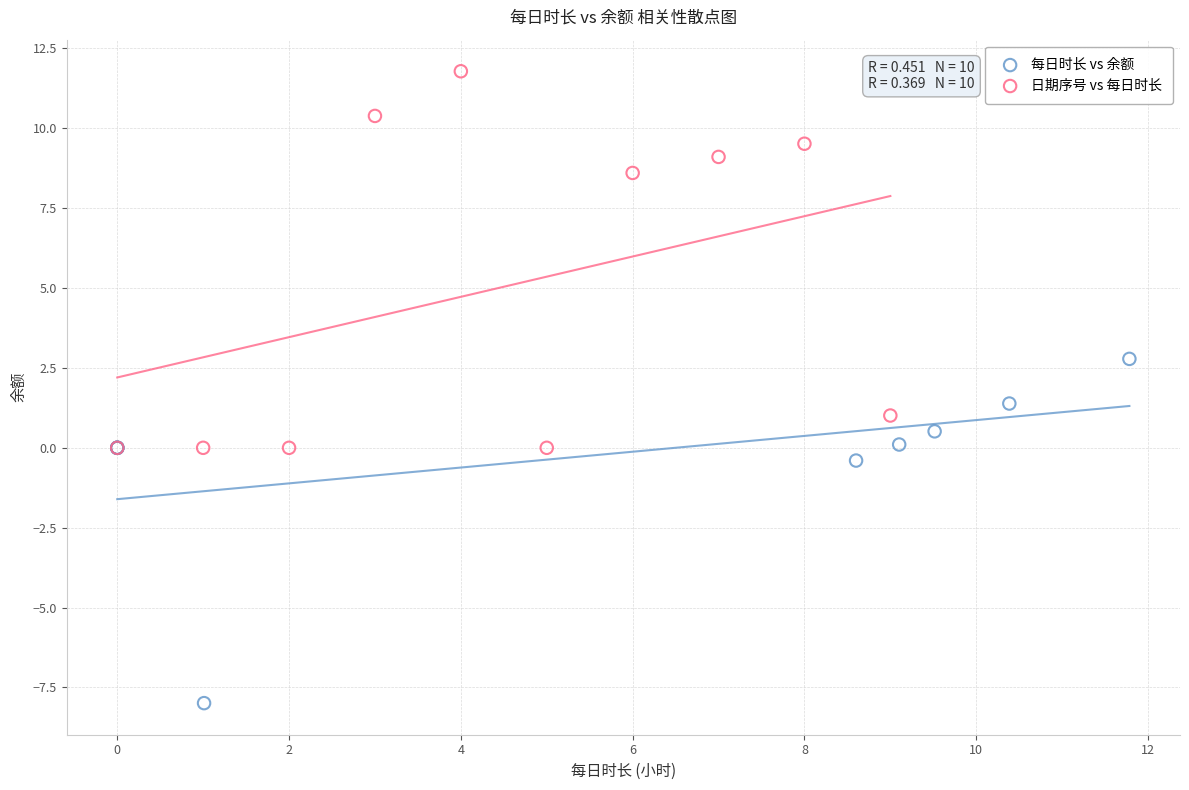

Which series reaches the maximum Y coordinate?

日期序号 vs 每日时长